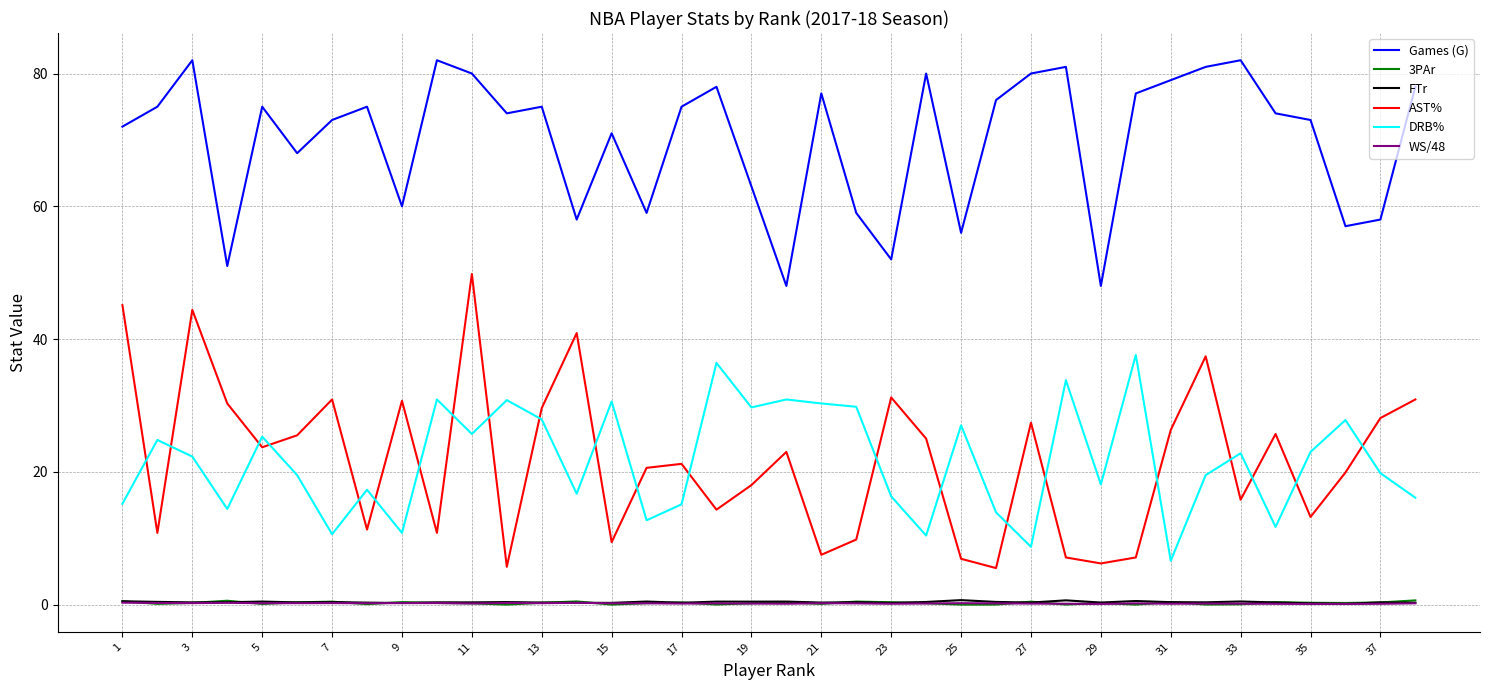

What is the greatest value displayed?

82.0